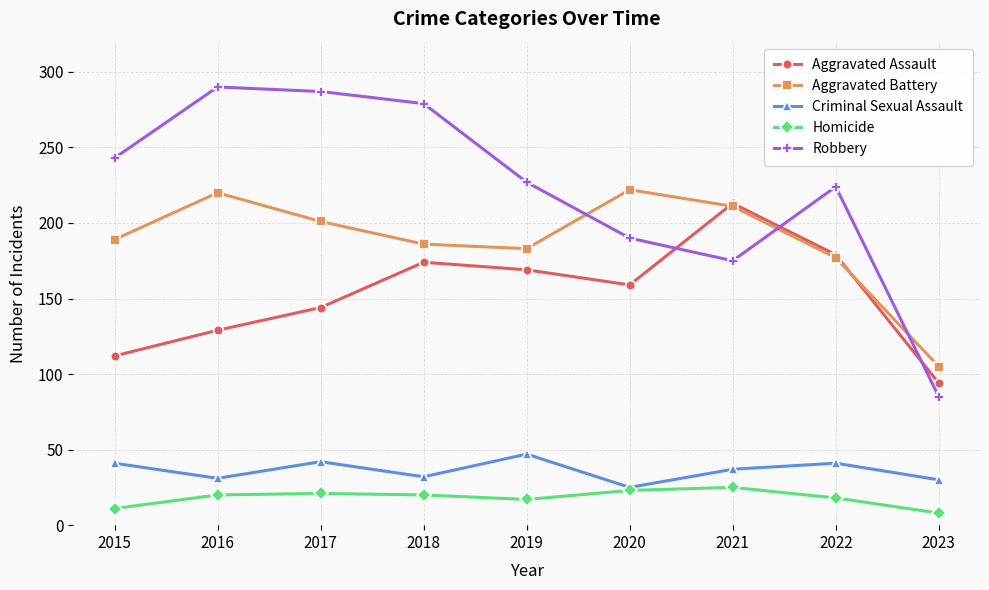

At how many categories does at least one series exceed 135?

8